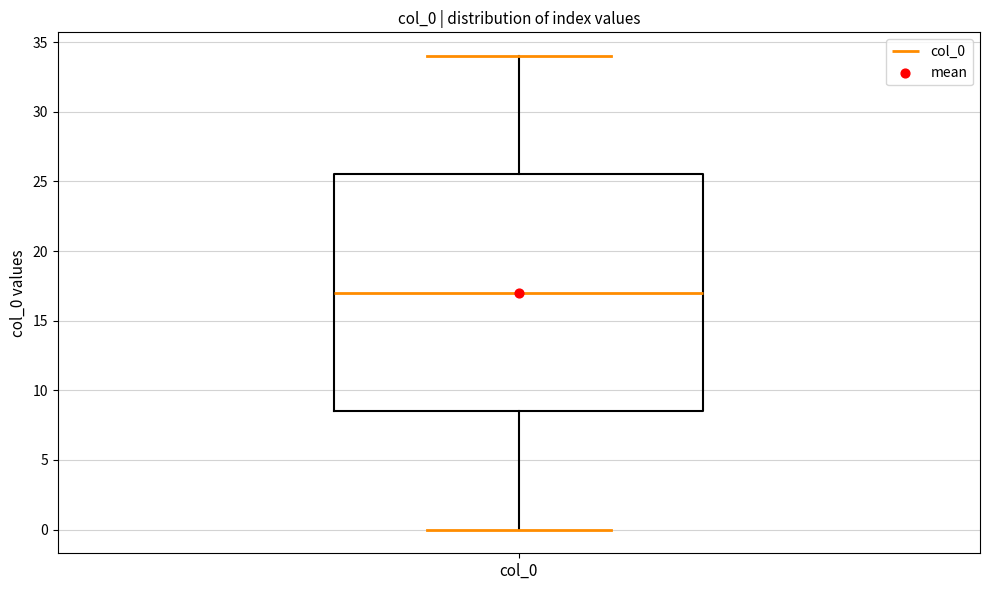

Read this box plot against the y-axis: the position of the median line, the range covered by the box, and the ends of both whiskers. The values are not printed on the chart, so give them approximately, as read against the axis.

median 17.0, box 8.5 to 25.5, whiskers 0.0 to 34.0